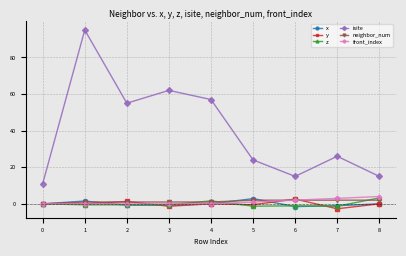

Which series changed the most between 2 and 6?

isite